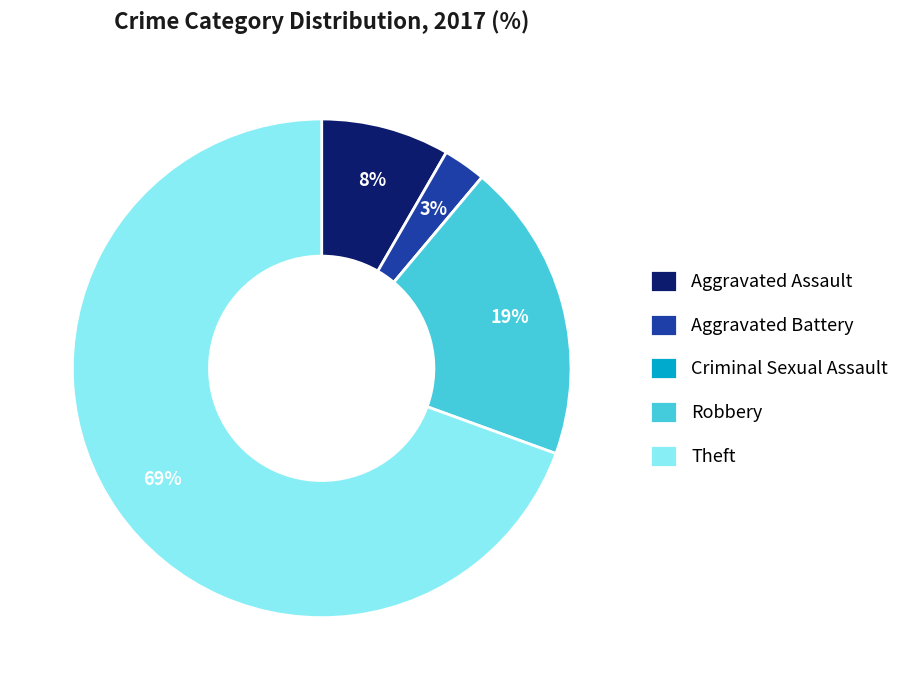

Do Aggravated Battery and Aggravated Assault together represent more than half of the pie?

No